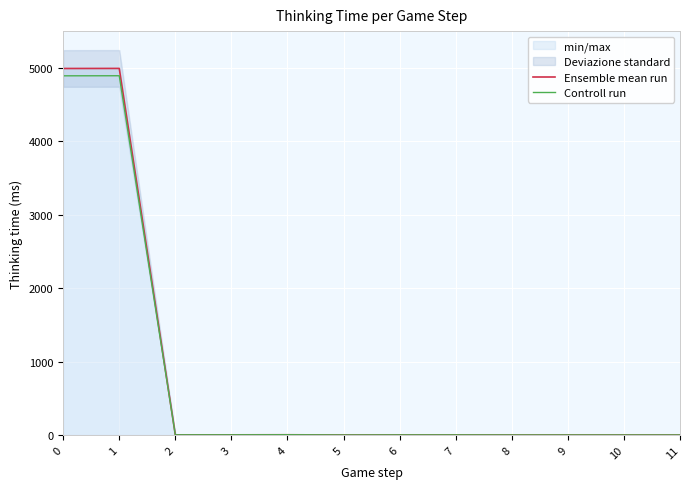

What is the value of the Ensemble mean run point at the 2nd from the left?

4992.0